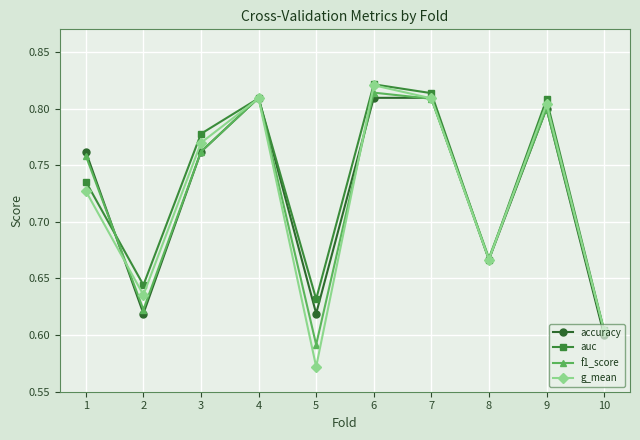

True or false: auc and f1_score cross at least once.

True